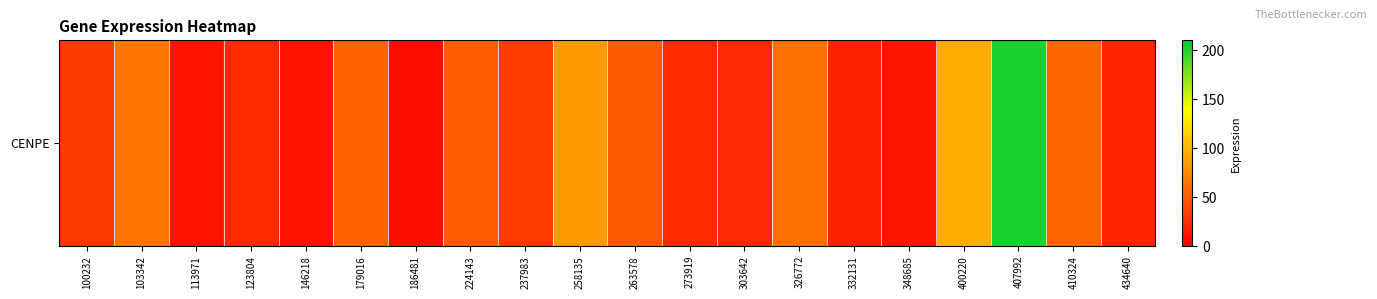

What is the smallest value displayed?

7.0